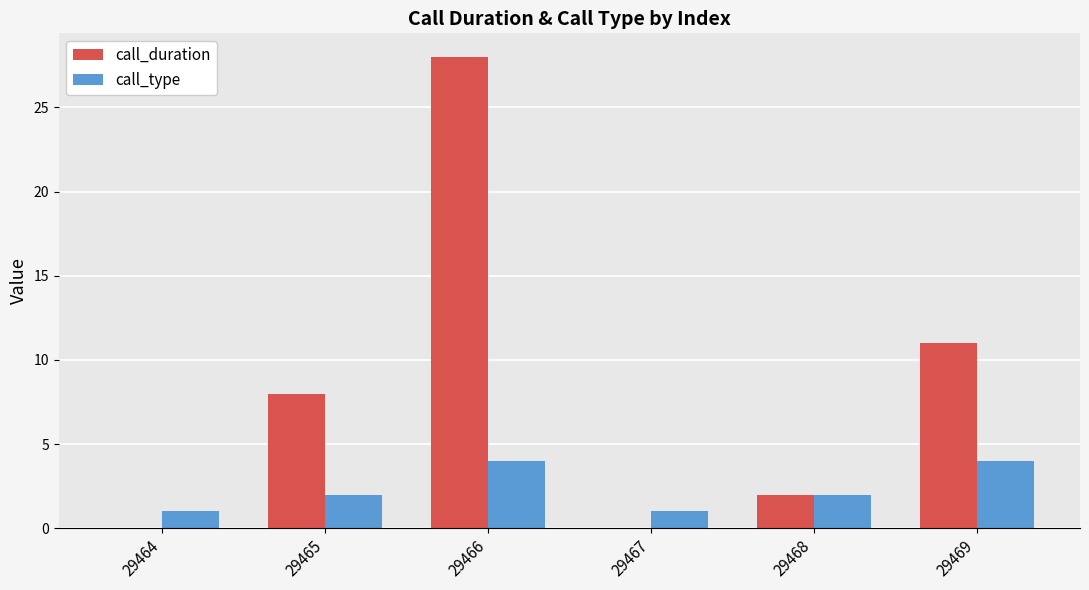

True or false: call_duration has a value of 5 at 29465.

False